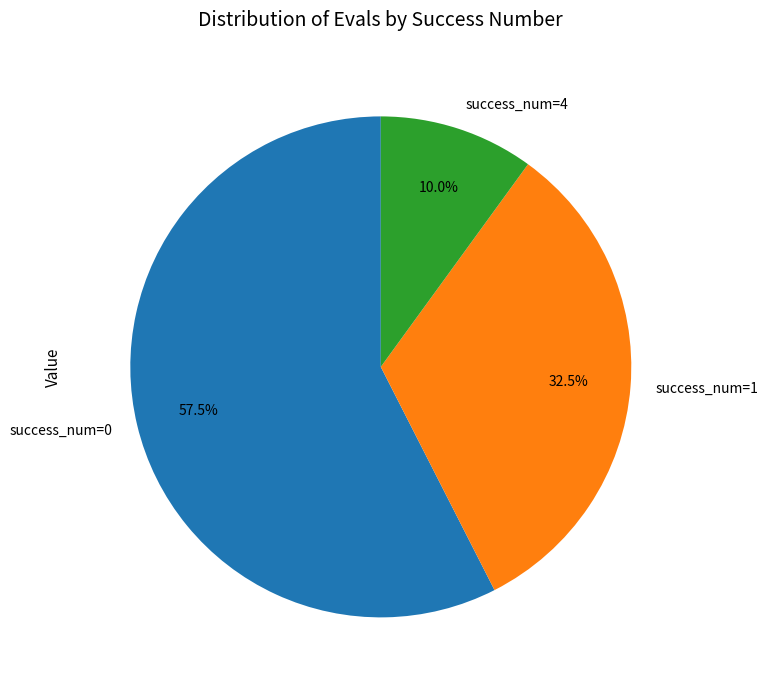

What is the ratio of the value at success_num=1 to the value at success_num=0?

0.6